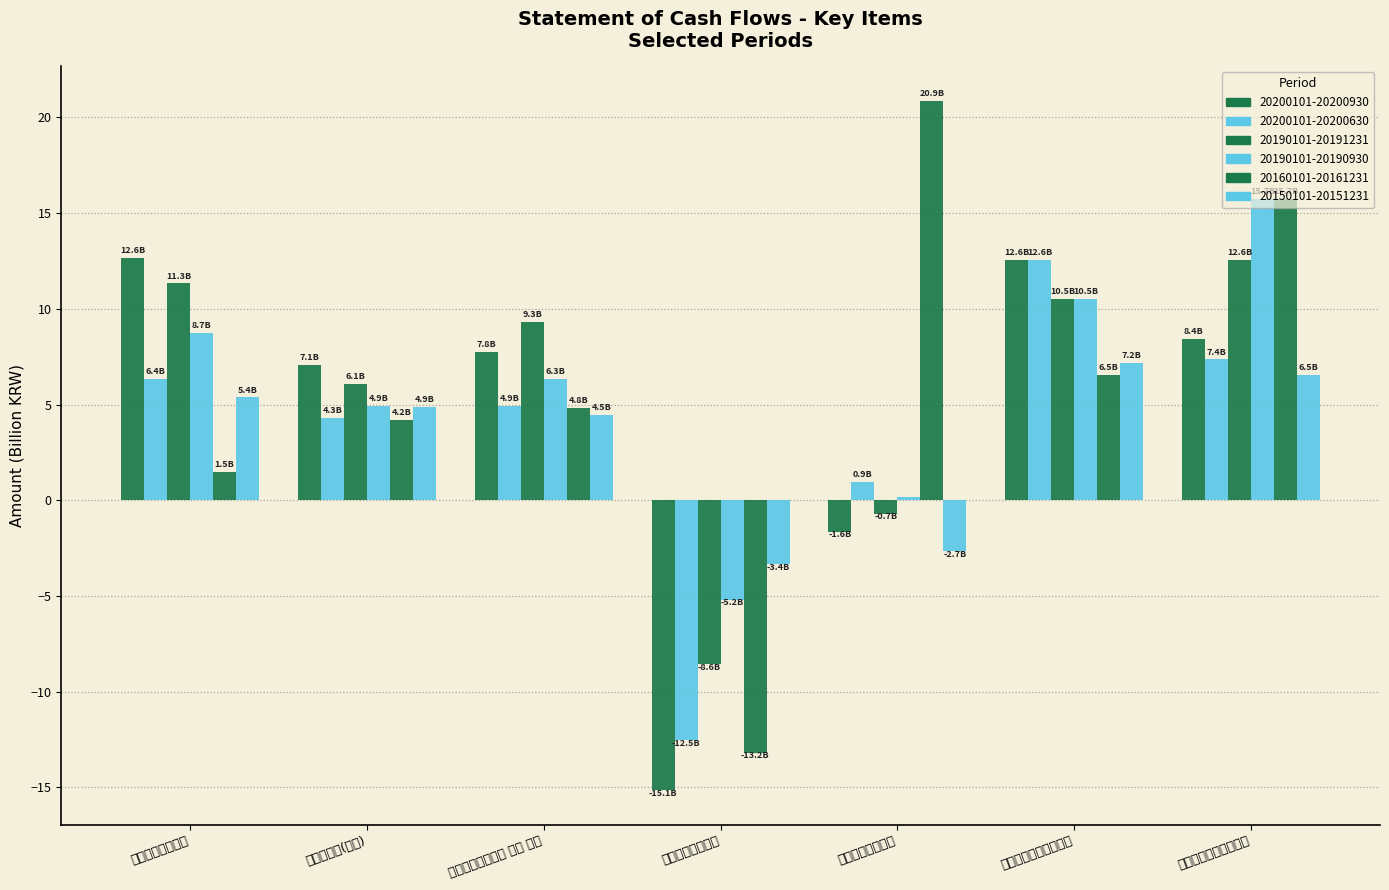

List the series in order of their peak value, lowest first.

20150101-20151231, 20200101-20200630, 20190101-20191231, 20200101-20200930, 20190101-20190930, 20160101-20161231